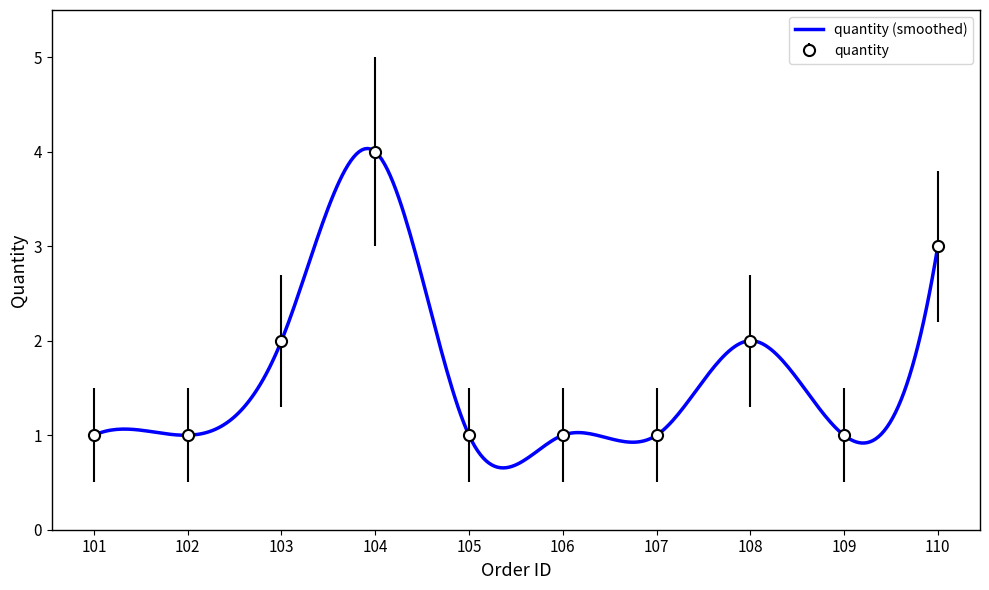

The chart shows a value of 1 at 106. True or false?

True